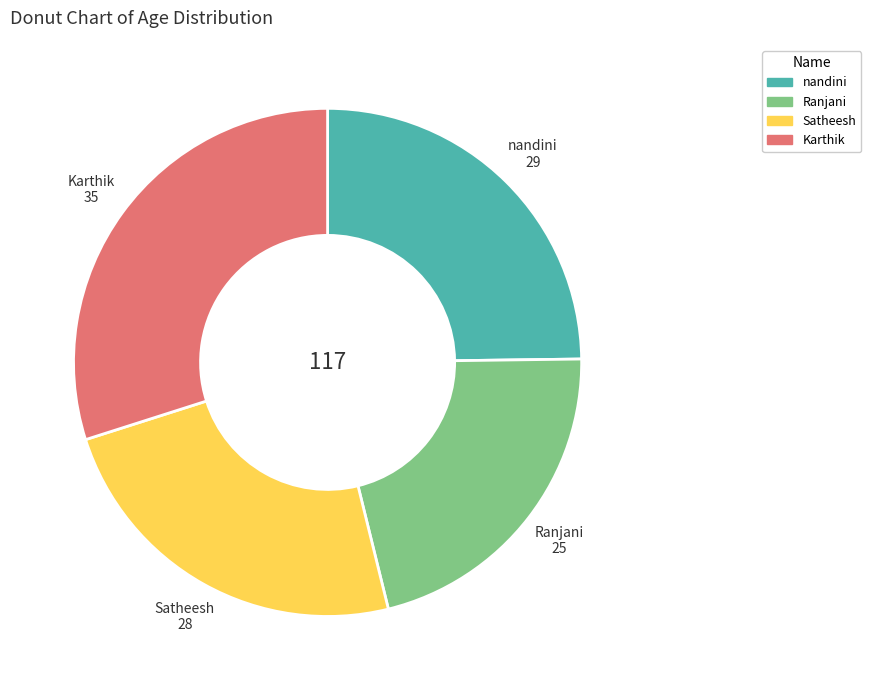

Is it true that Satheesh is 24% of the pie?

True